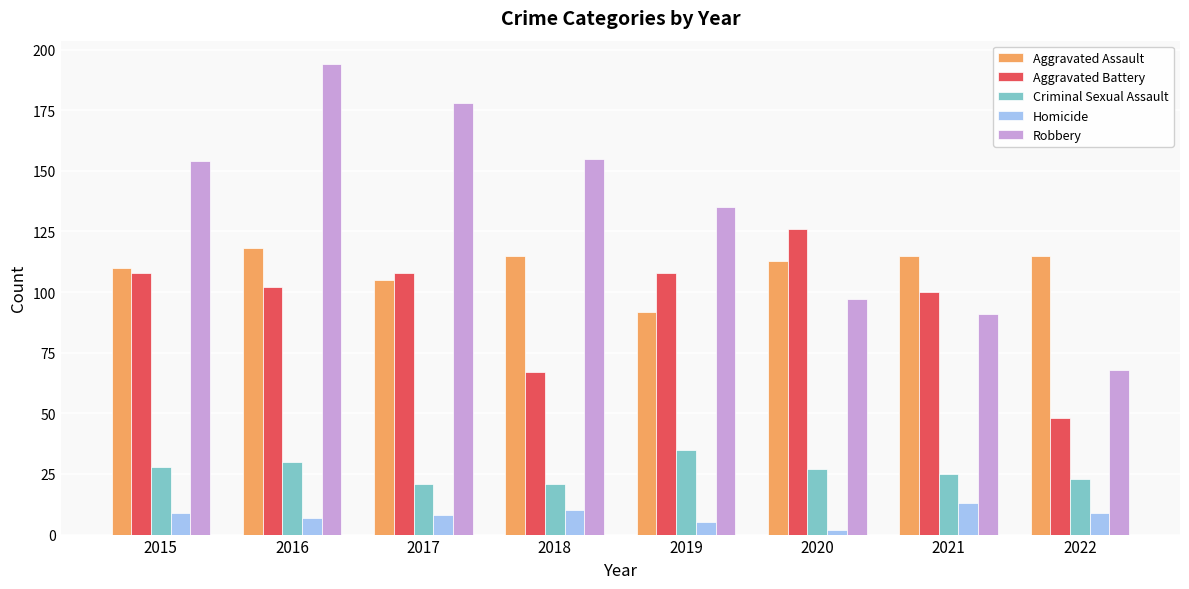

What is the maximum value for Aggravated Assault?

118